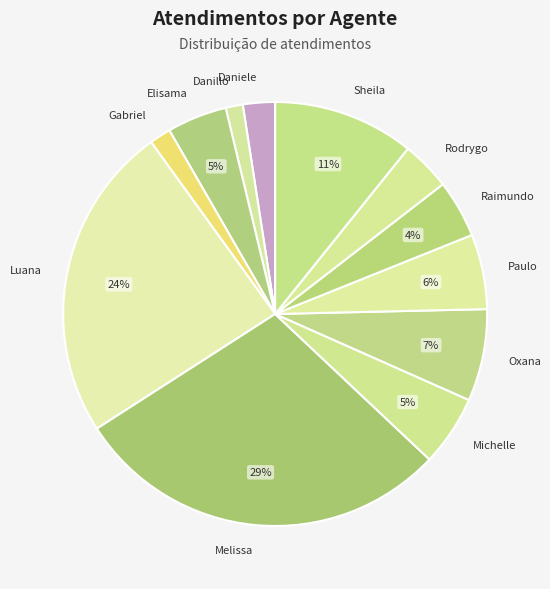

Does any single category account for the majority?

No